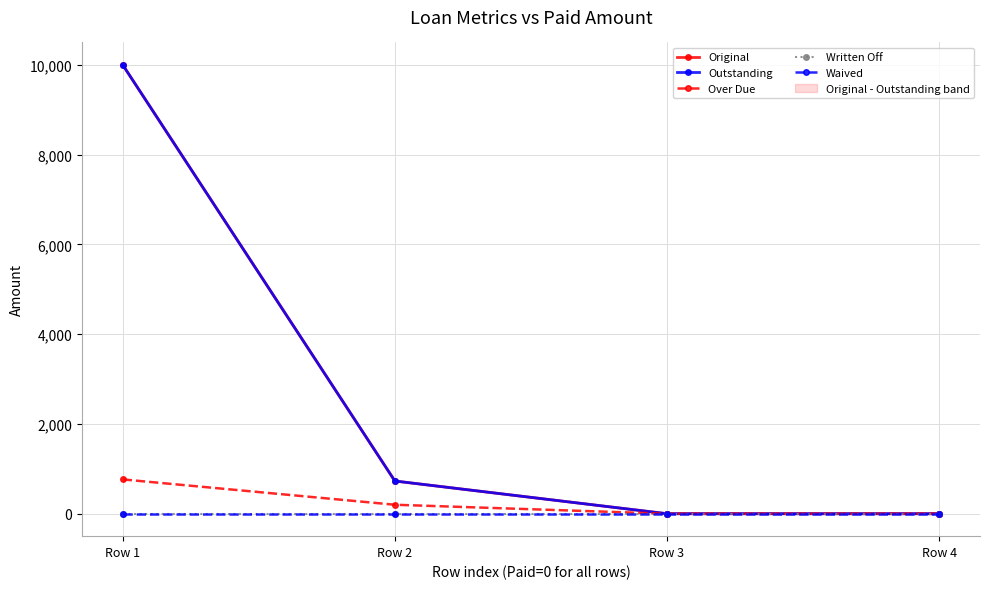

What is the total value across all series at Row 2?

1657.5